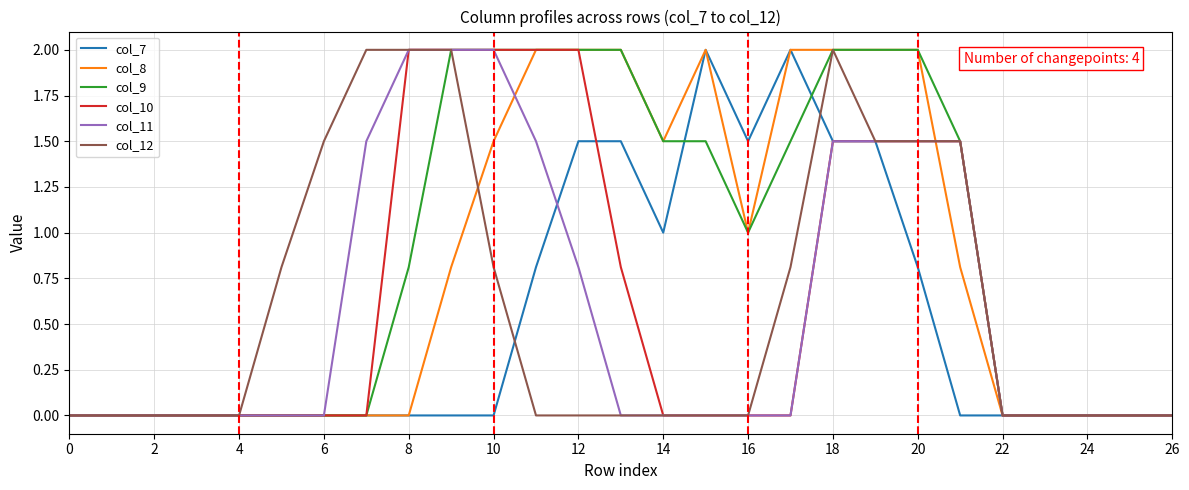

What is the maximum value for col_7?

2.0